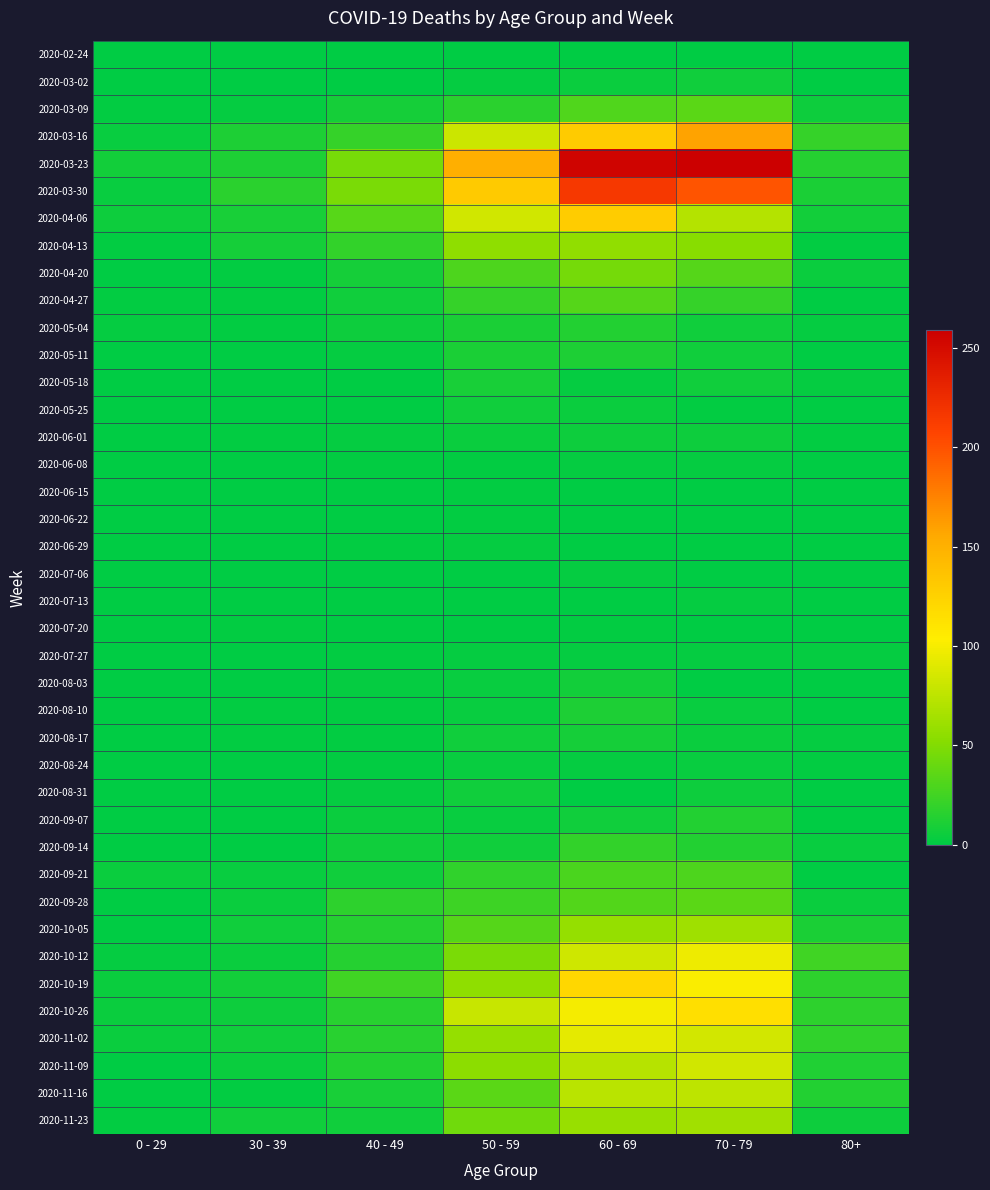

Count the number of categories in the chart.

7